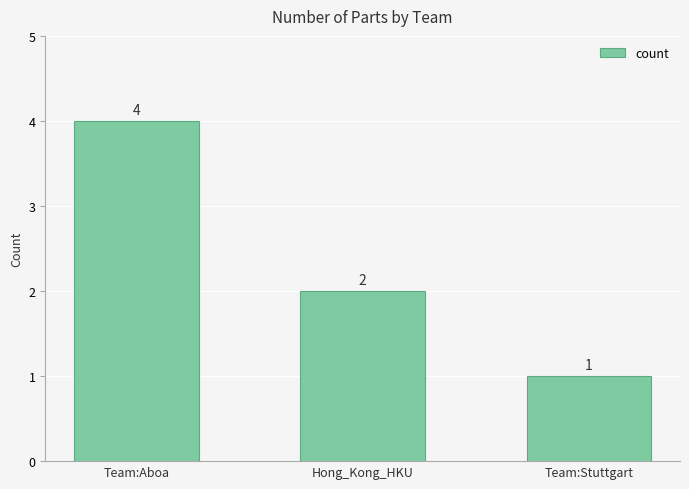

Which label corresponds to the smallest value in the chart?

Team:Stuttgart